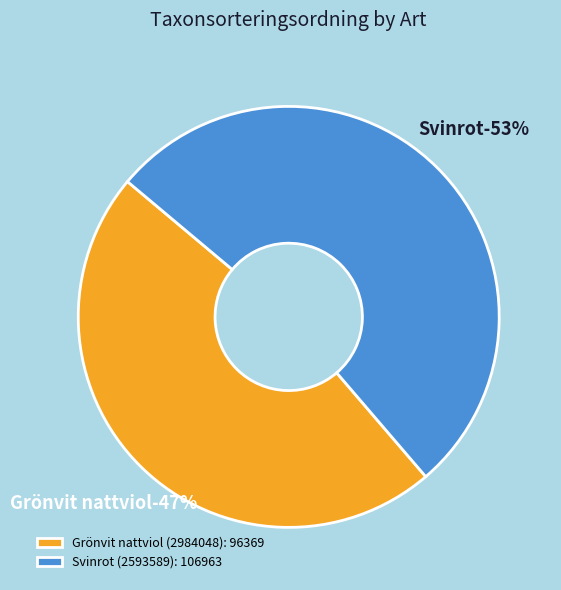

What percentage is the Svinrot (2593589) slice, to the nearest percent?

53%